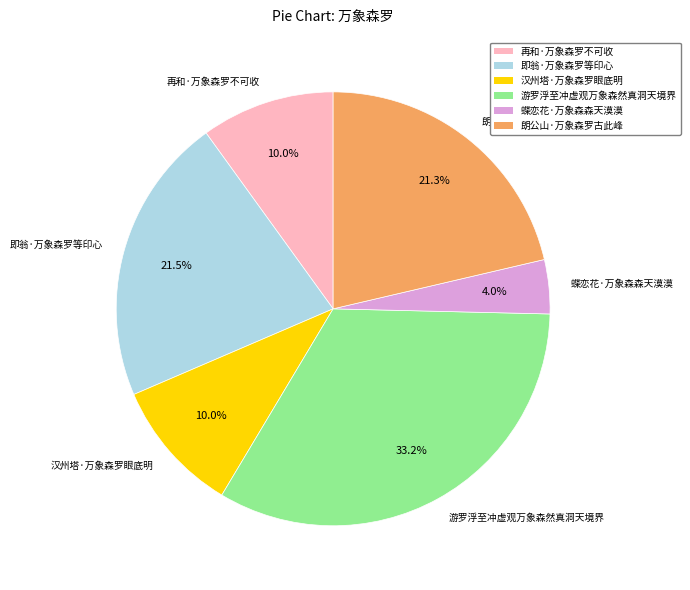

What percentage do 朗公山·万象森罗古此峰 and 游罗浮至冲虚观万象森然真洞天境界 together represent?

54.5%